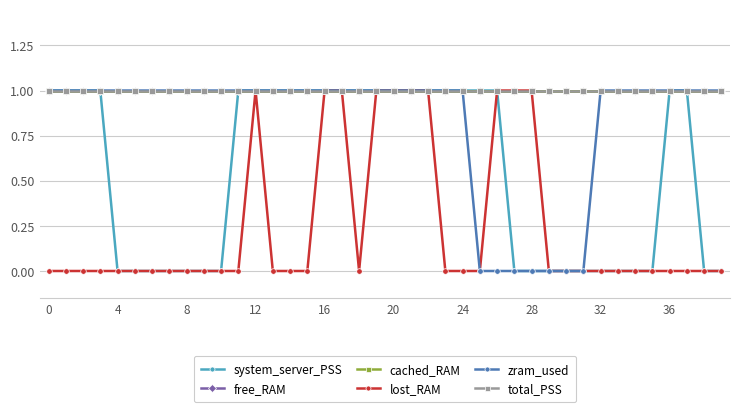

Is this an area chart (filled region under the line)?

No